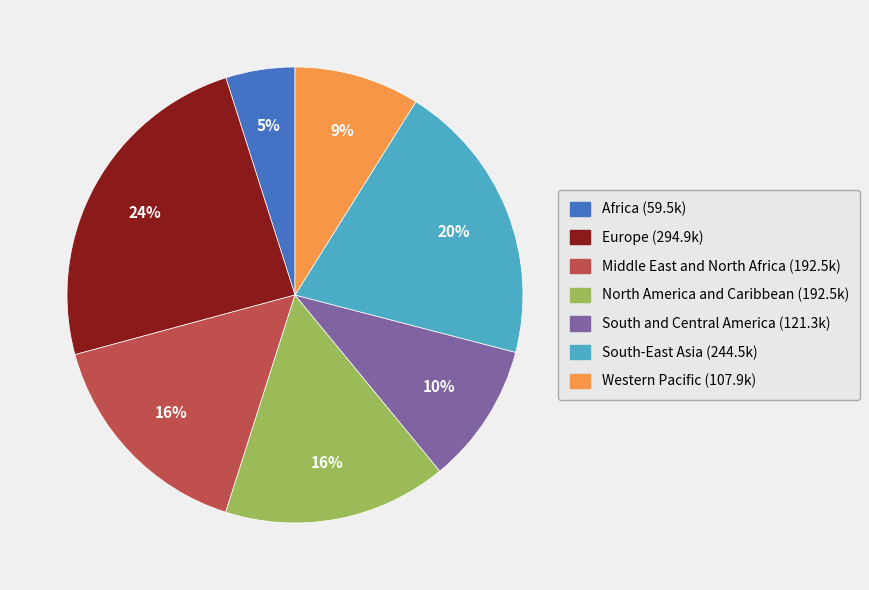

What is the smallest slice in the pie chart?

Africa